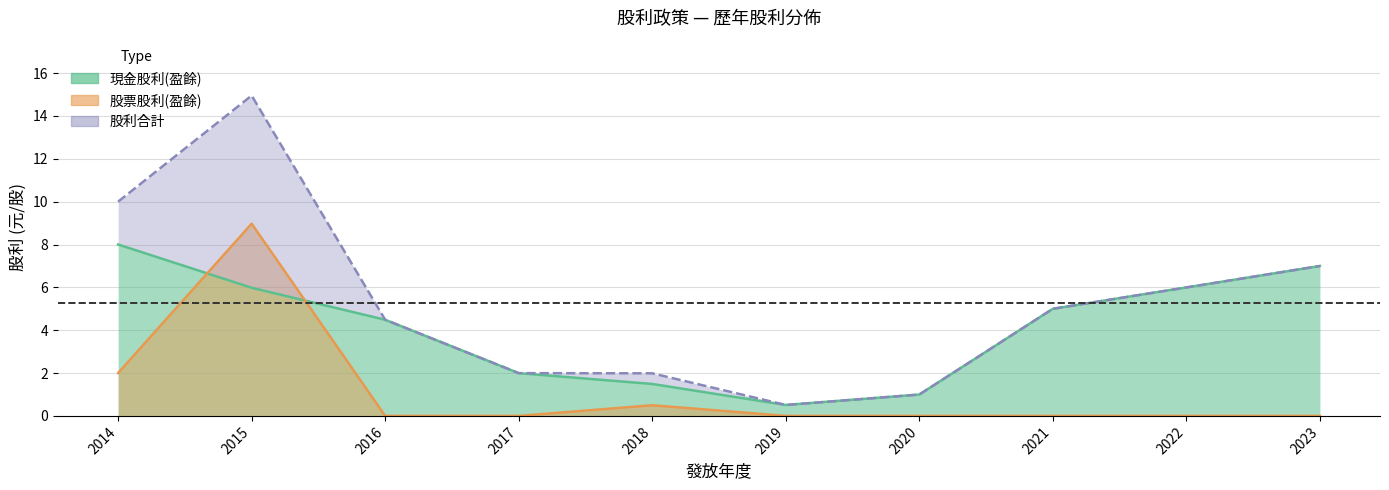

What is the value of the 股利合計 point at the 9th from the left?

6.0